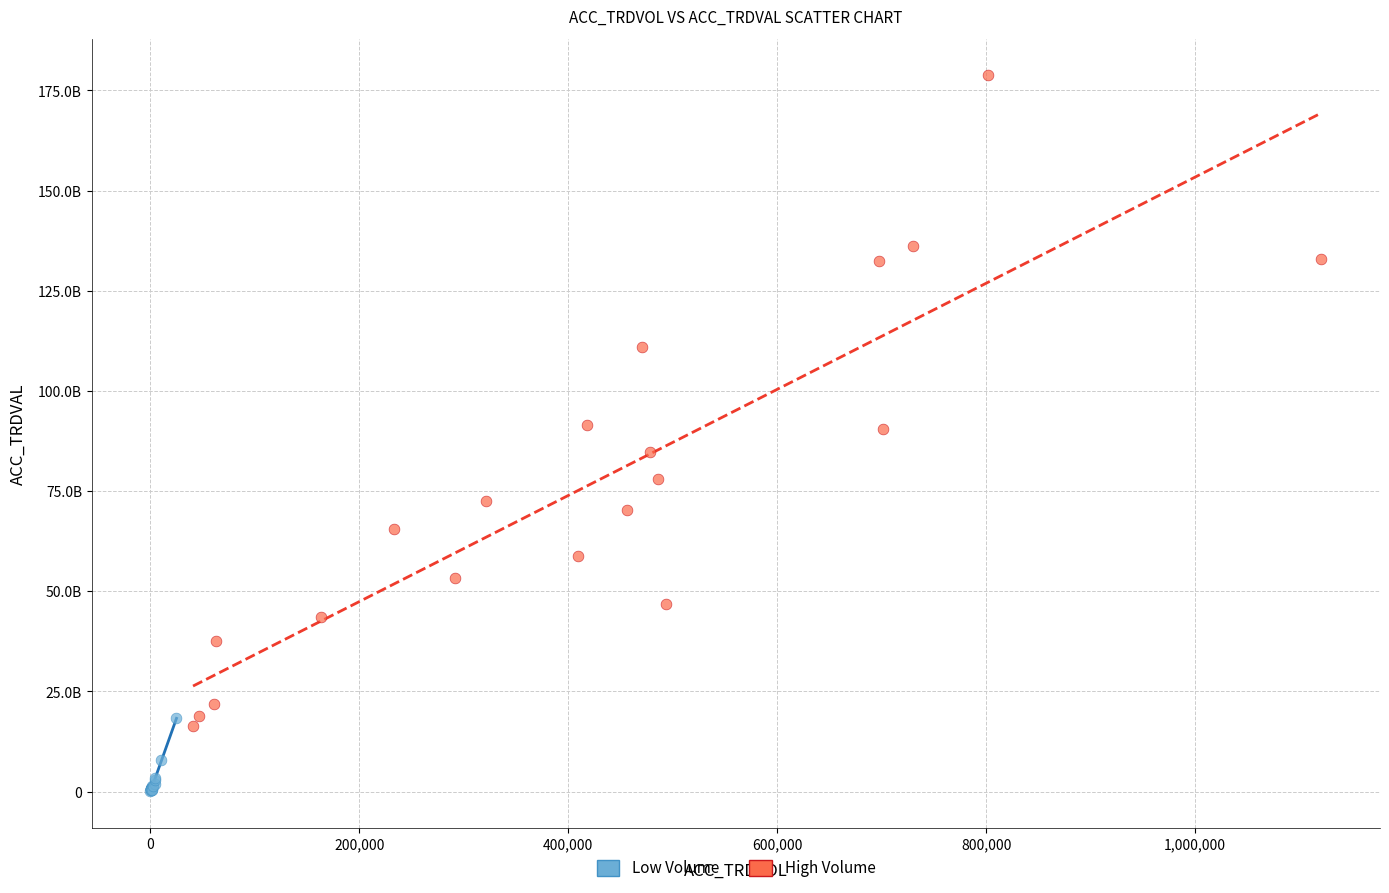

Which series contains the highest Y value?

High Volume